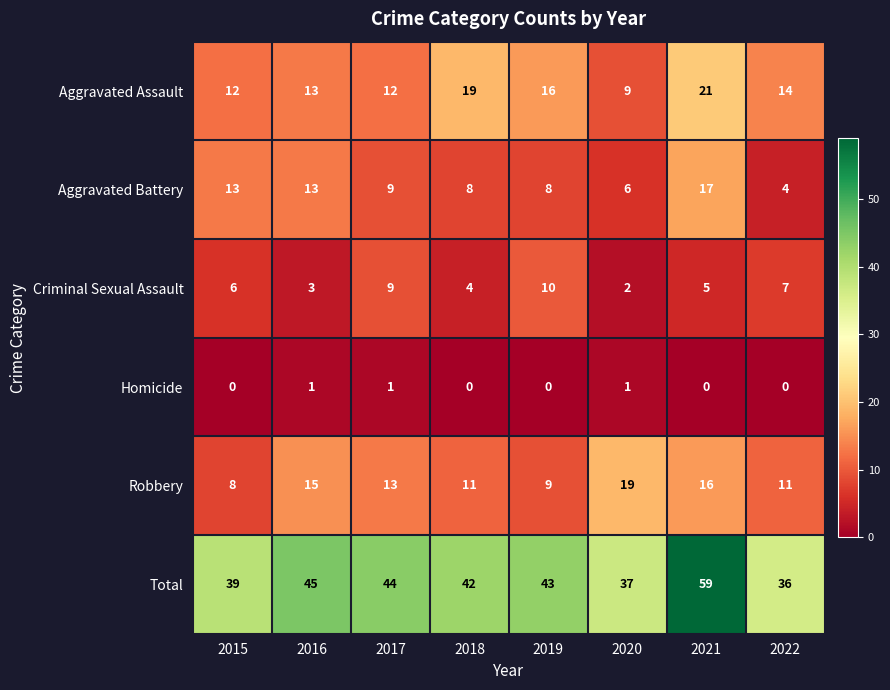

Which series has the largest range (max minus min)?

Total